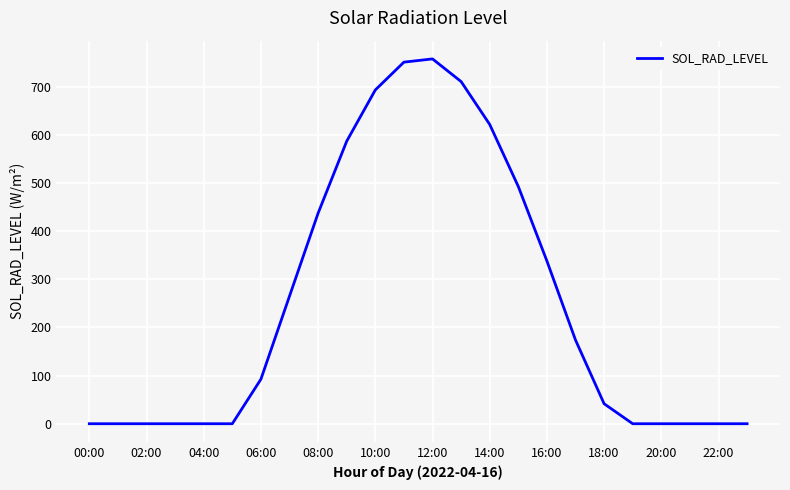

What is the difference between the maximum and minimum values?

757.5